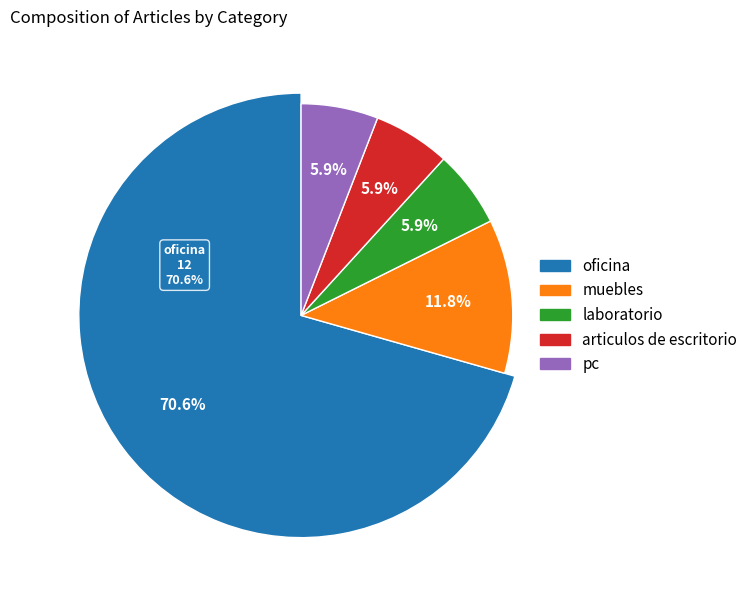

How much of the chart is everything except laboratorio?

94.1%